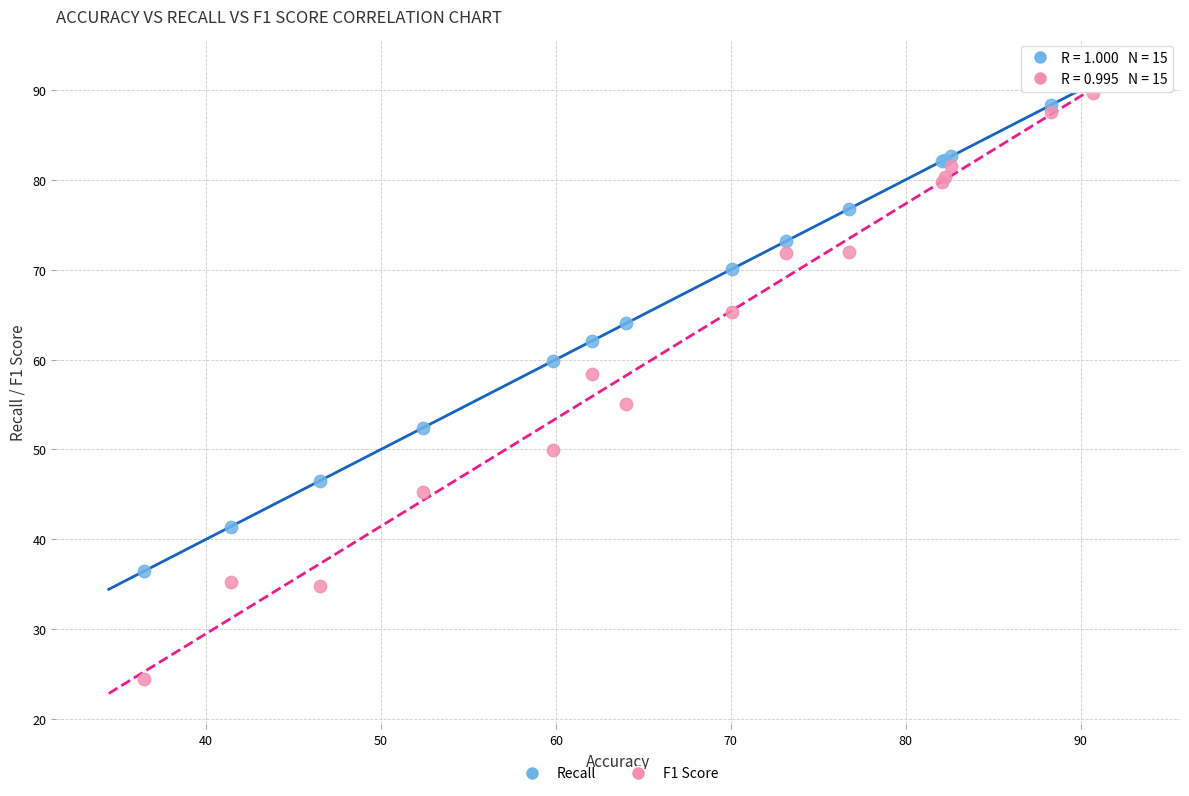

What is the X range (max minus min) for the scatter plot?

54.2